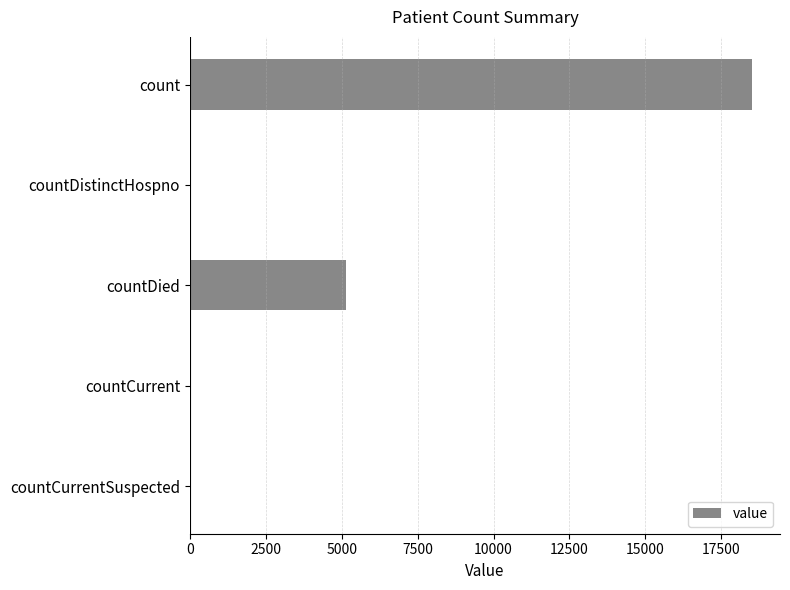

What is the sum of all values?

23723